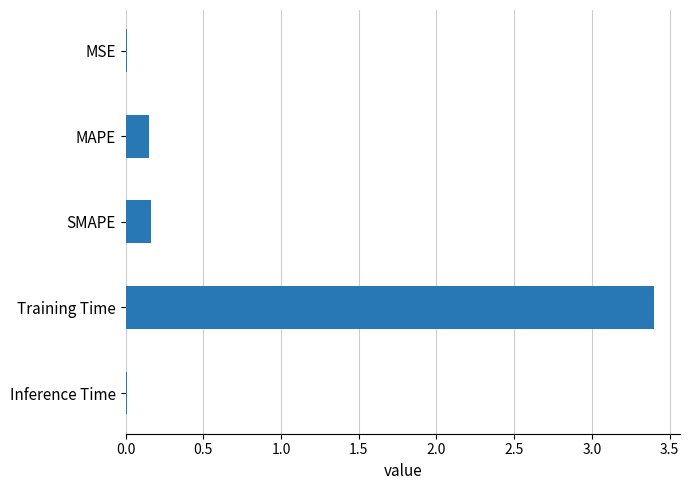

Does the chart contain stacked bars?

No